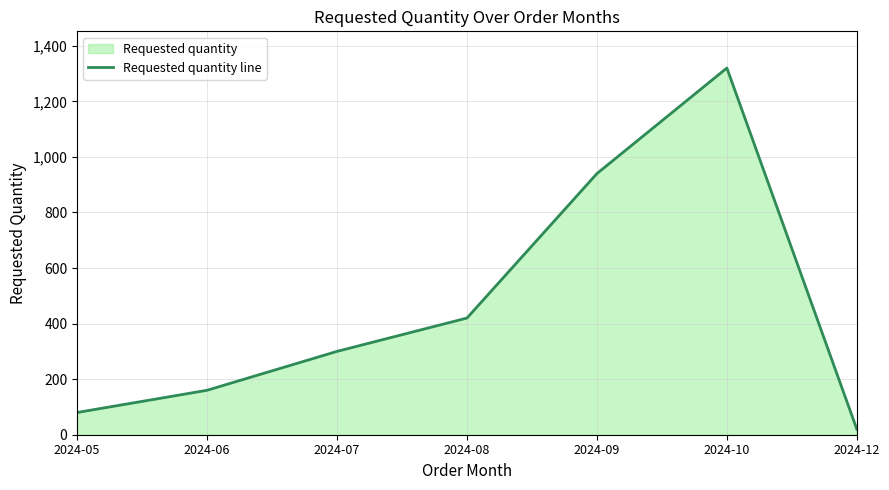

How many distinct data groups are displayed?

1